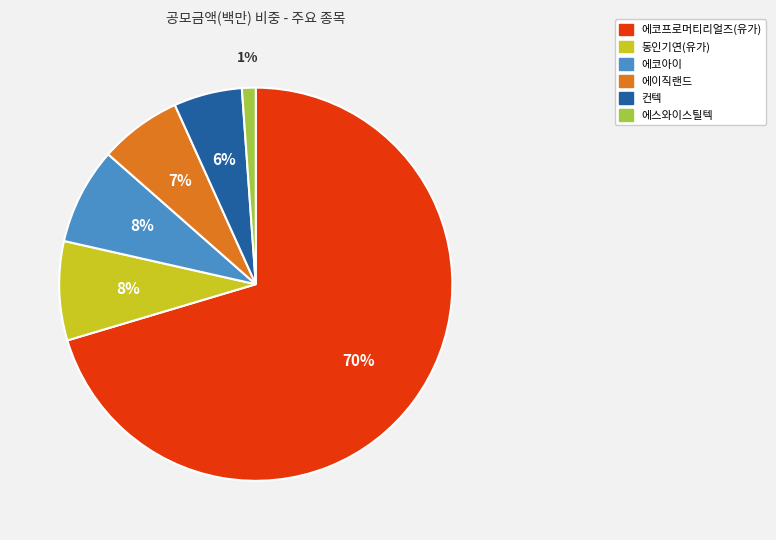

Which slice is the largest?

에코프로머티리얼즈(유가)